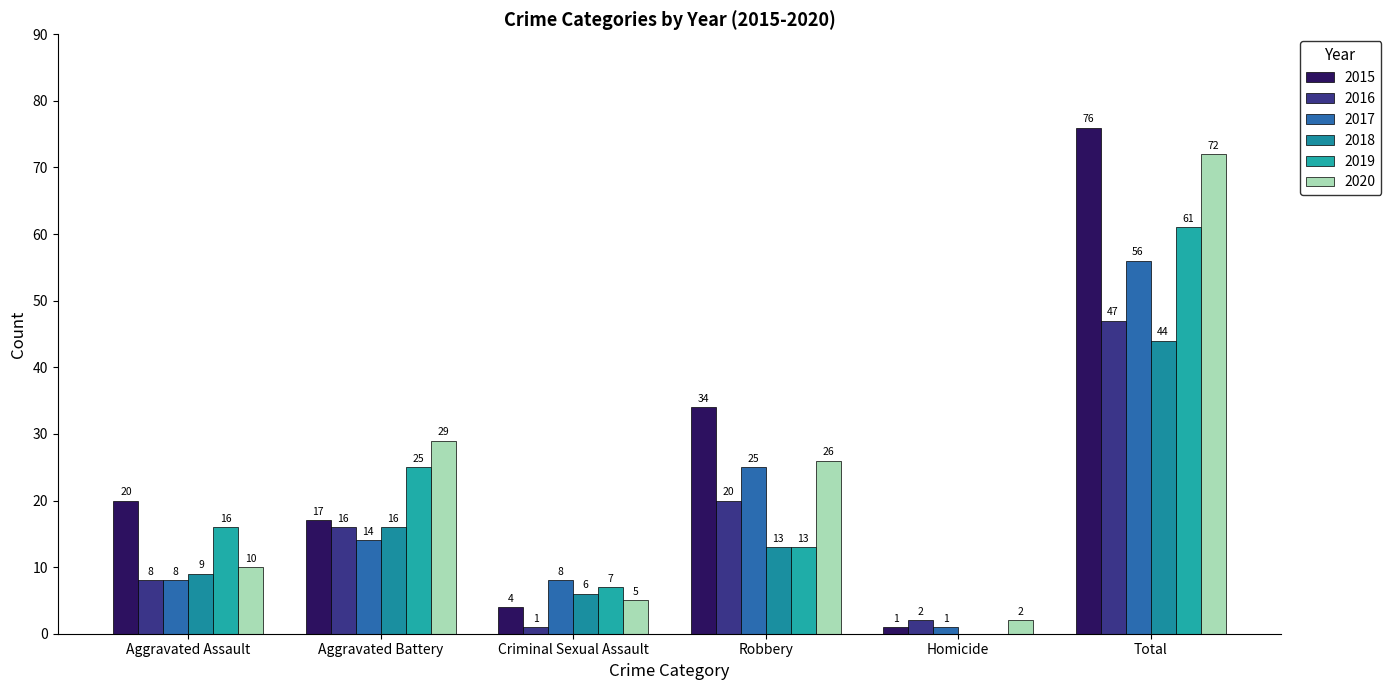

How many categories are shown in the chart?

6